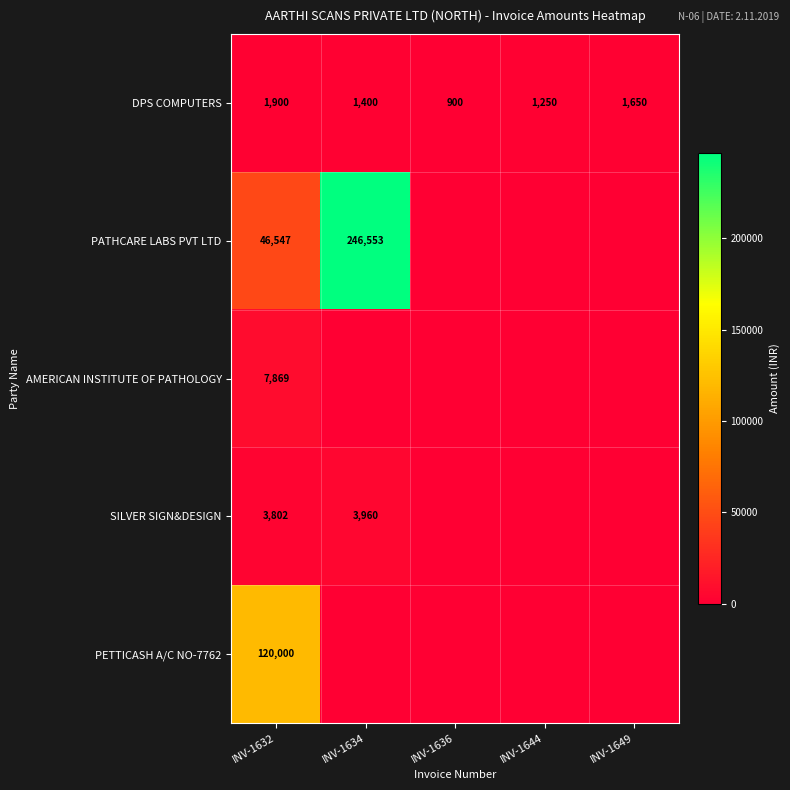

Which category has the highest value across all series?

INV-1634